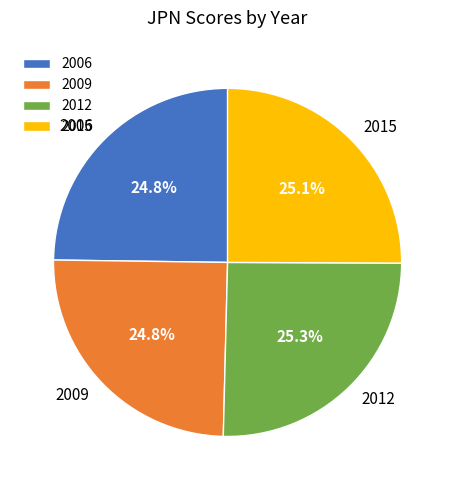

Count the number of slices in the pie.

4